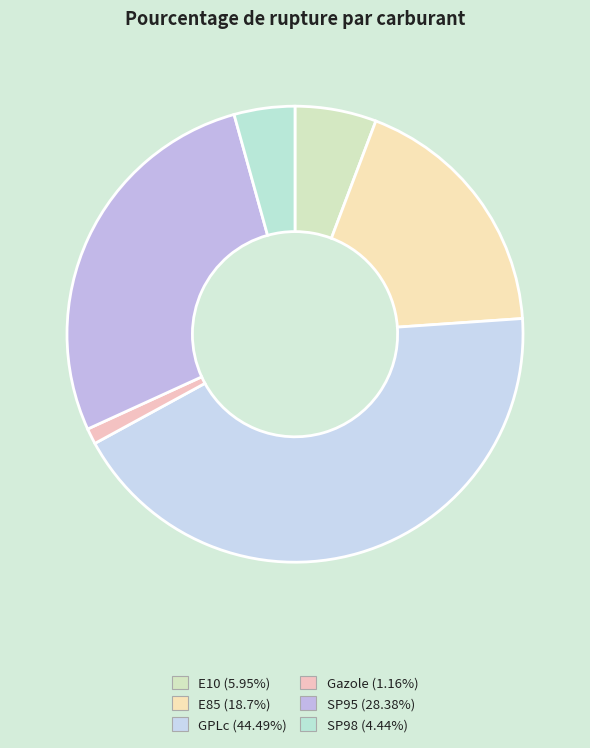

How many slices are in this pie chart?

6